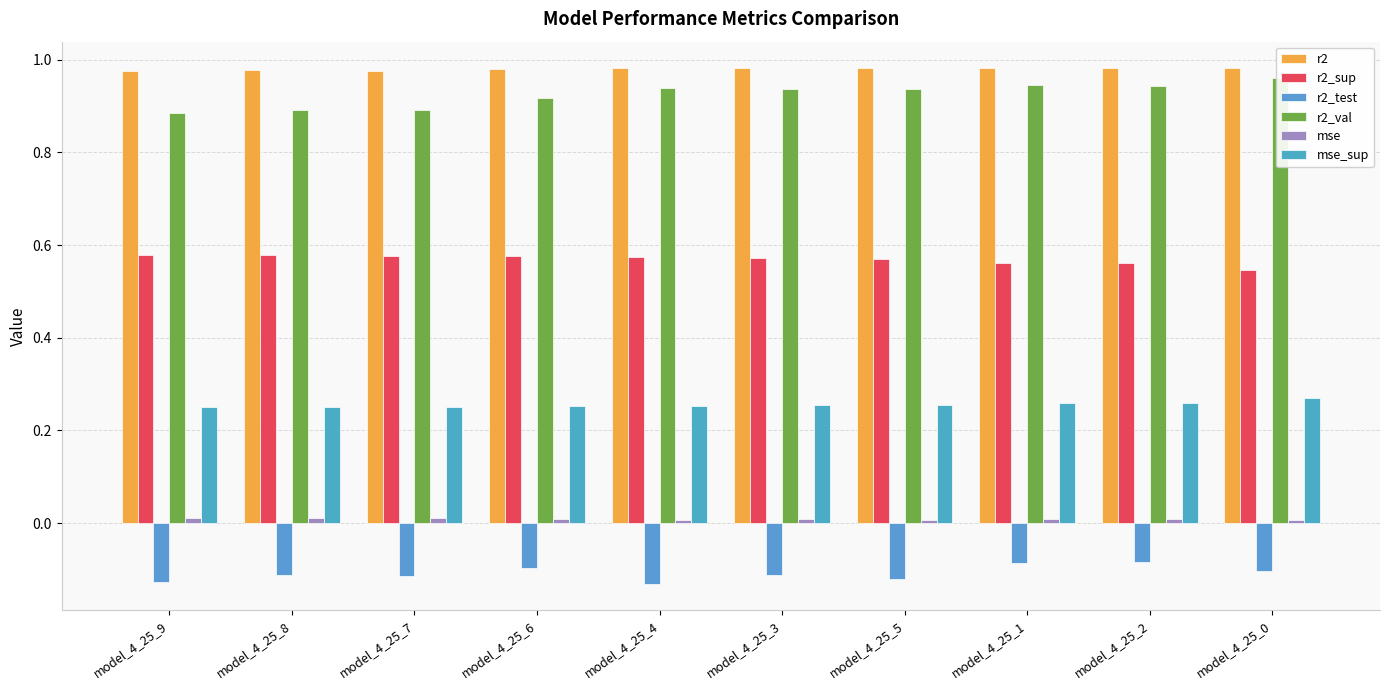

Which series has the largest total across all categories?

r2